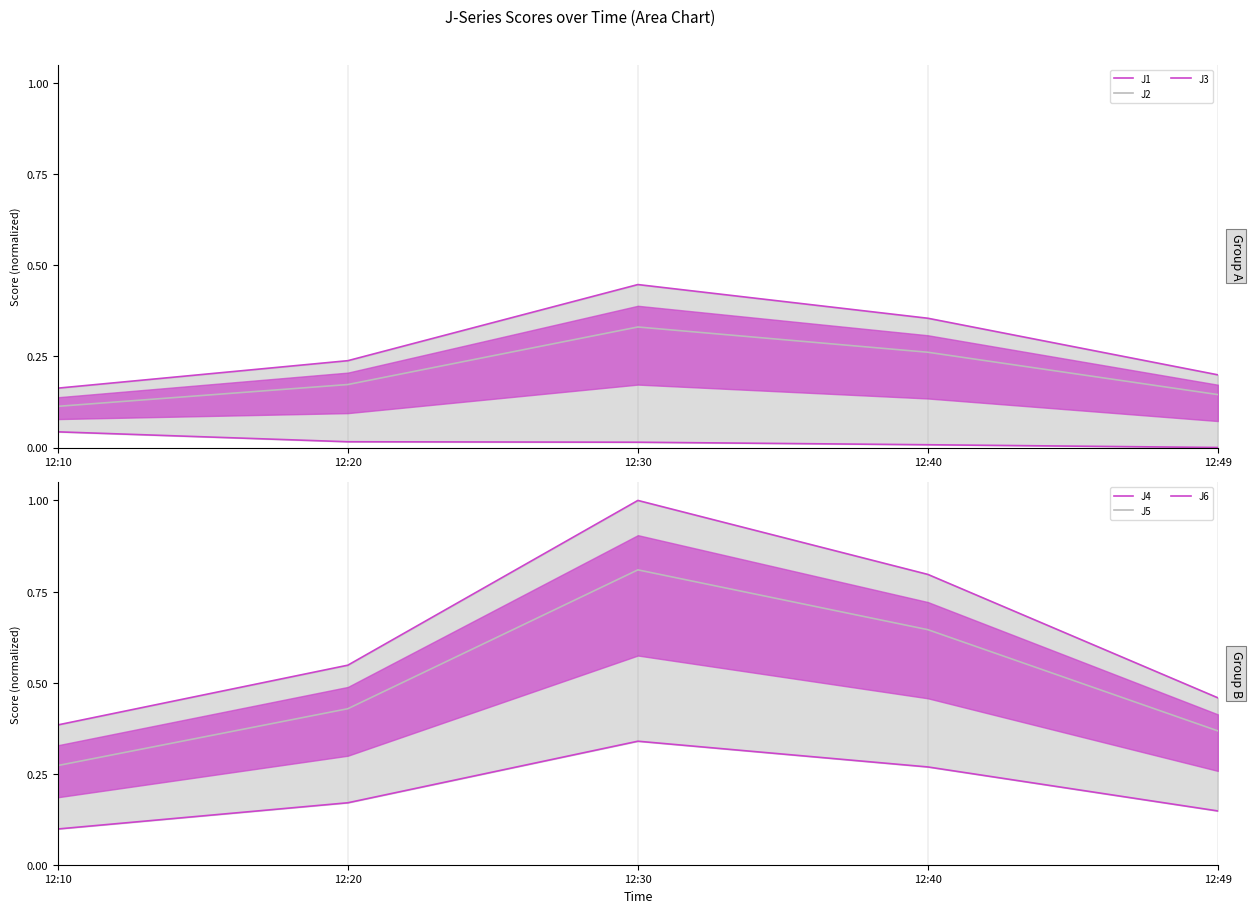

Rank the series at 12:49 from lowest to highest value.

J3, J2, J6, J1, J5, J4